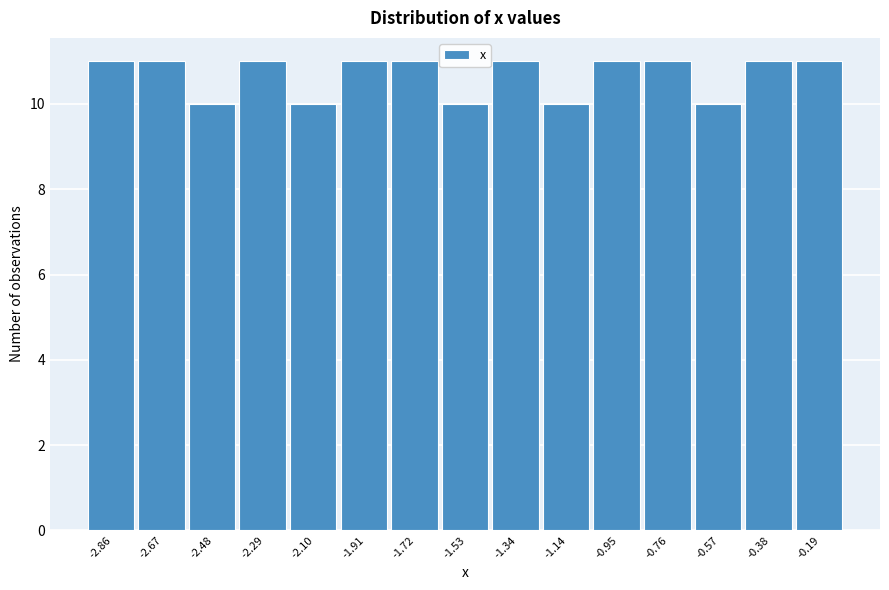

Reading left to right, what are all the values shown in this chart?

11	11	10	11	10	11	11	10	11	10	11	11	10	11	11